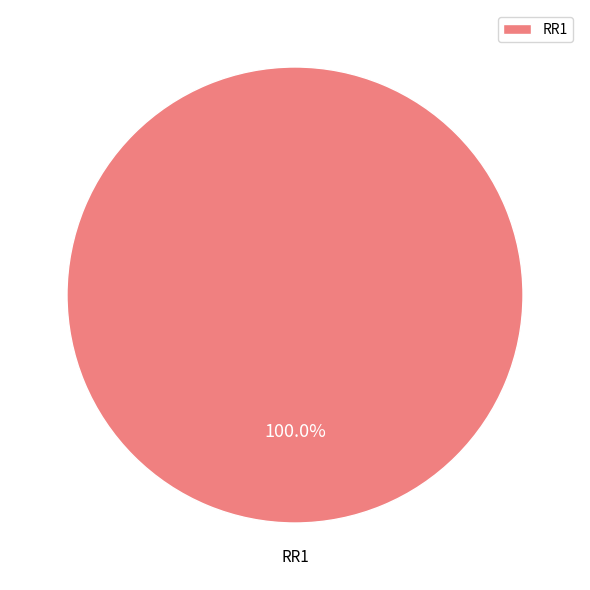

Rank the categories by value from highest to lowest.

RR1